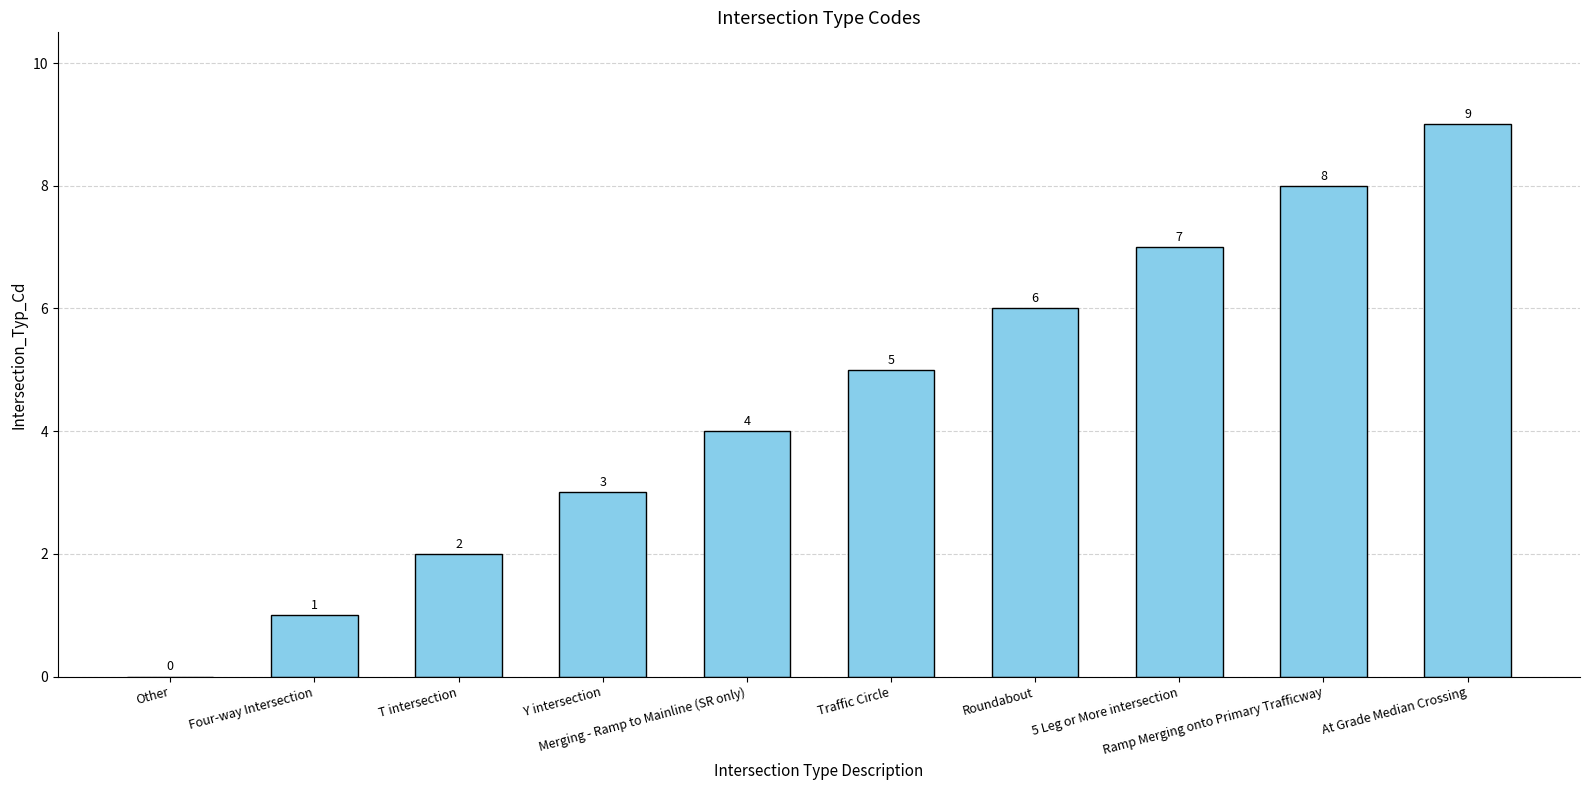

What is the maximum value shown in the chart?

9